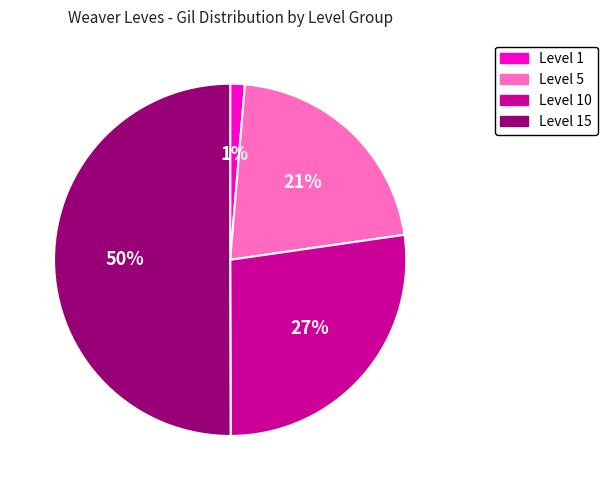

To the nearest percent, what is the difference between the largest and smallest slice percentages?

49%